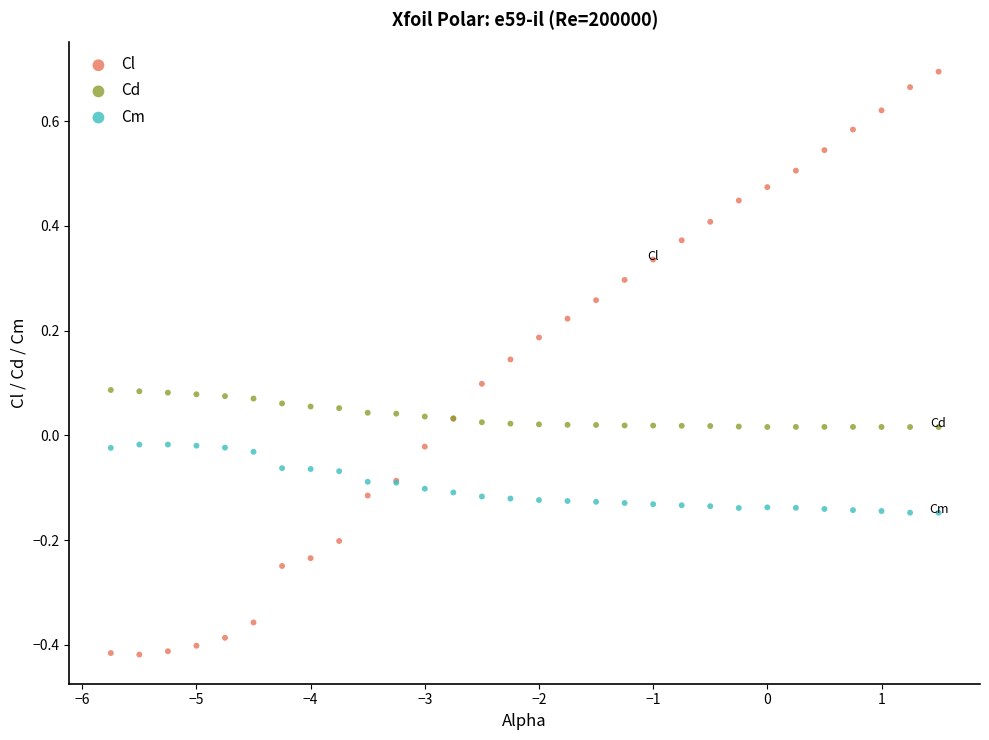

Which series has the largest Y range (max minus min)?

Cl